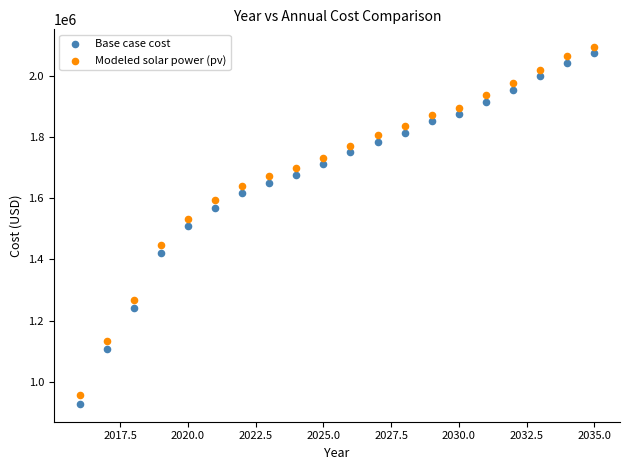

Which series has the largest Y range (max minus min)?

Base case cost